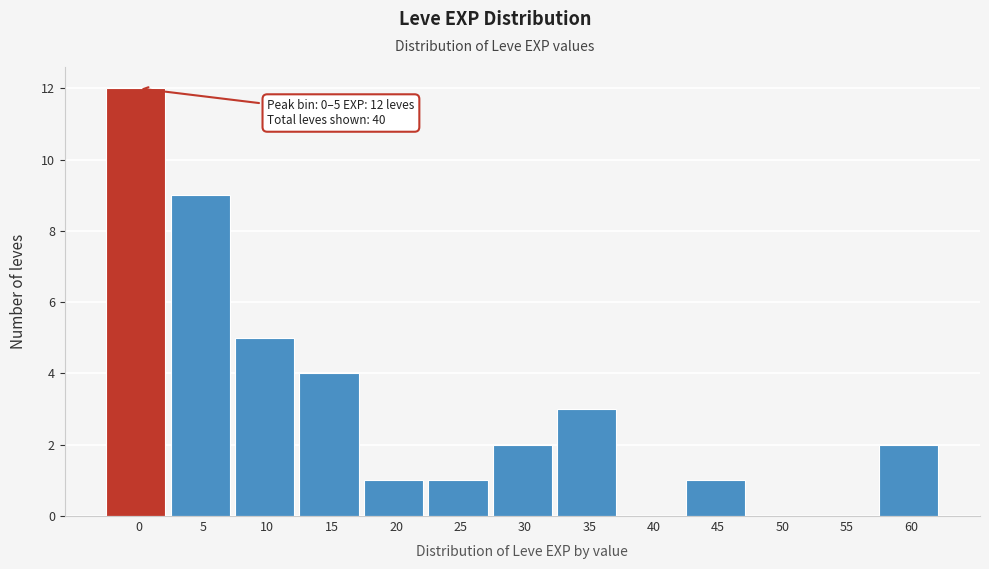

Reading left to right, what are all the values shown in this chart?

0=12	5=9	10=5	15=4	20=1	25=1	30=2	35=3	40=0	45=1	50=0	55=0	60=2